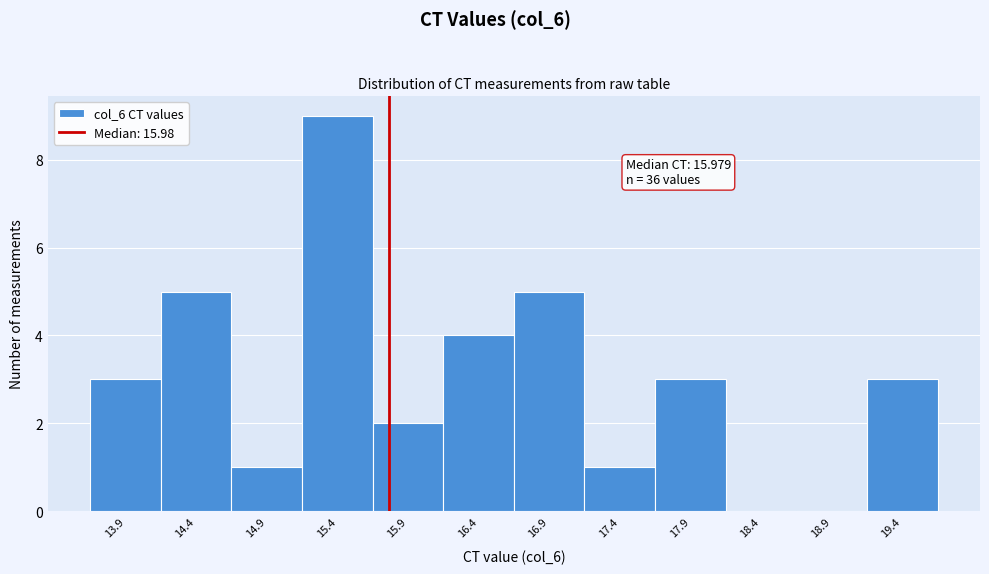

Reading left to right, extract all data points from this chart.

13.9=3	14.4=5	14.9=1	15.4=9	15.9=2	16.4=4	16.9=5	17.4=1	17.9=3	18.4=0	18.9=0	19.4=3